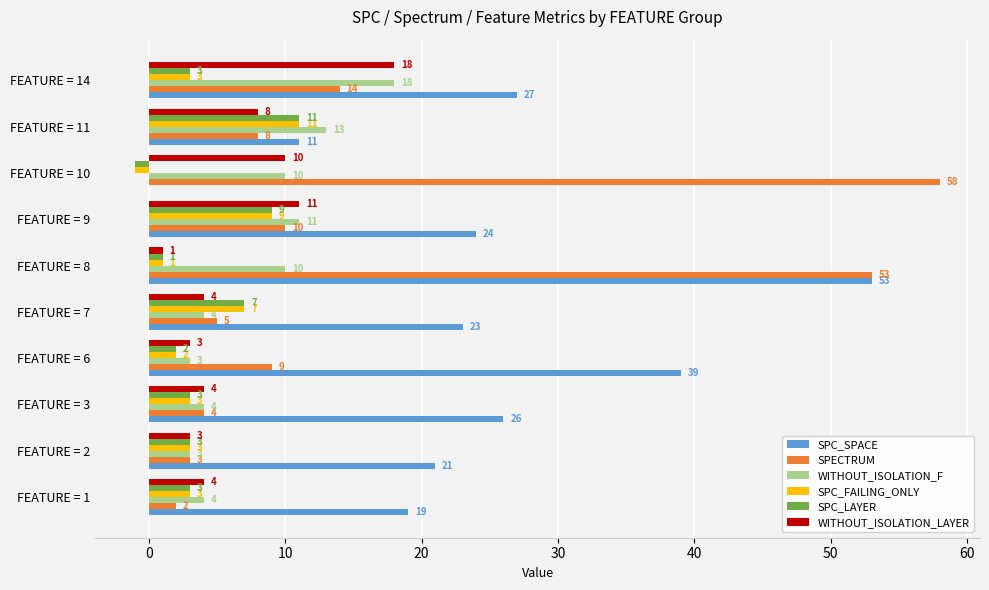

The value of WITHOUT_ISOLATION_F at FEATURE = 3 is 2. True or false?

False